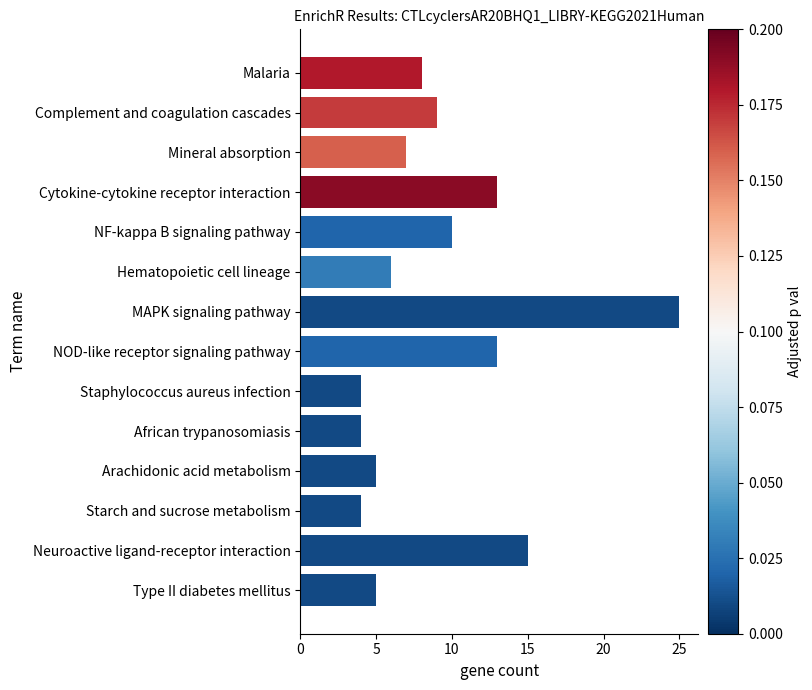

At which category does the chart reach its peak across all series?

MAPK signaling pathway